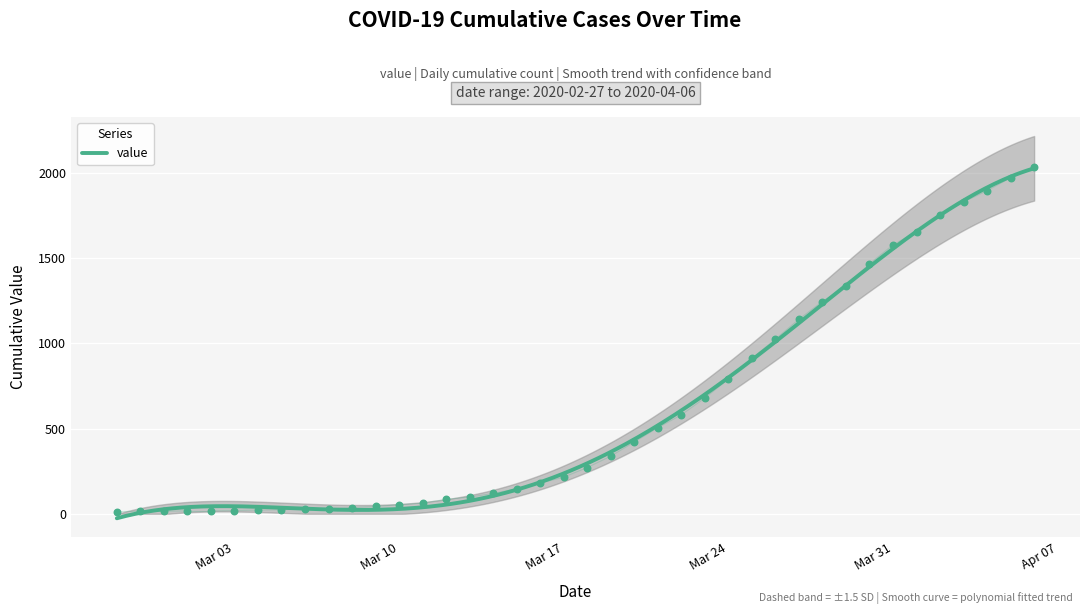

What is the ratio of the value at 2020-03-23 to the value at 2020-03-21?

1.3